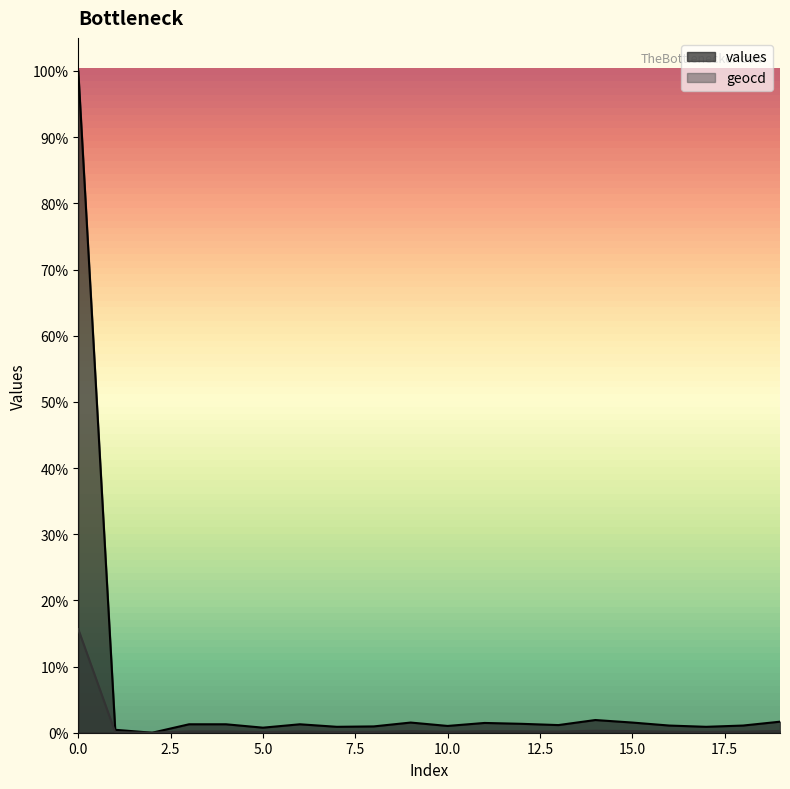

Read the values value at 18, to the nearest 10.

110